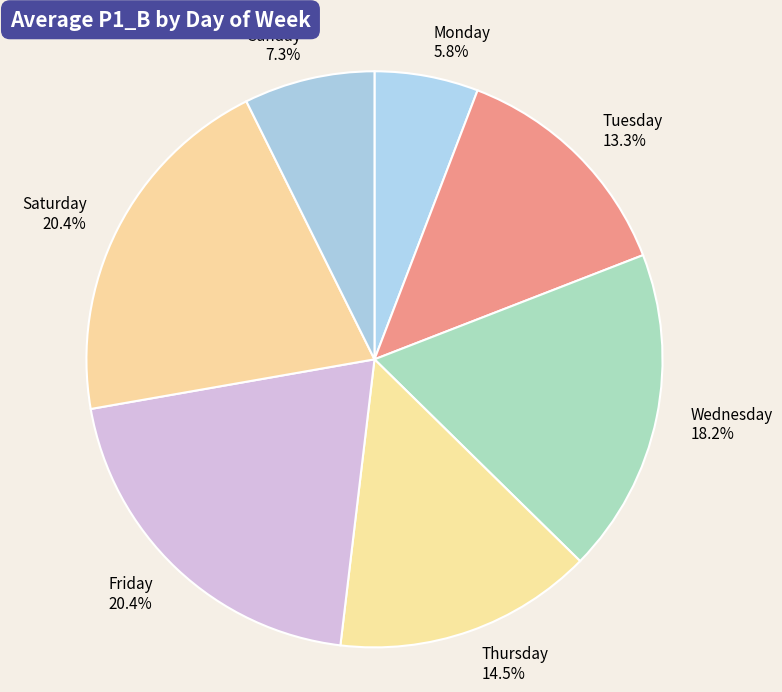

The Monday slice represents 6% of the pie. True or false?

True